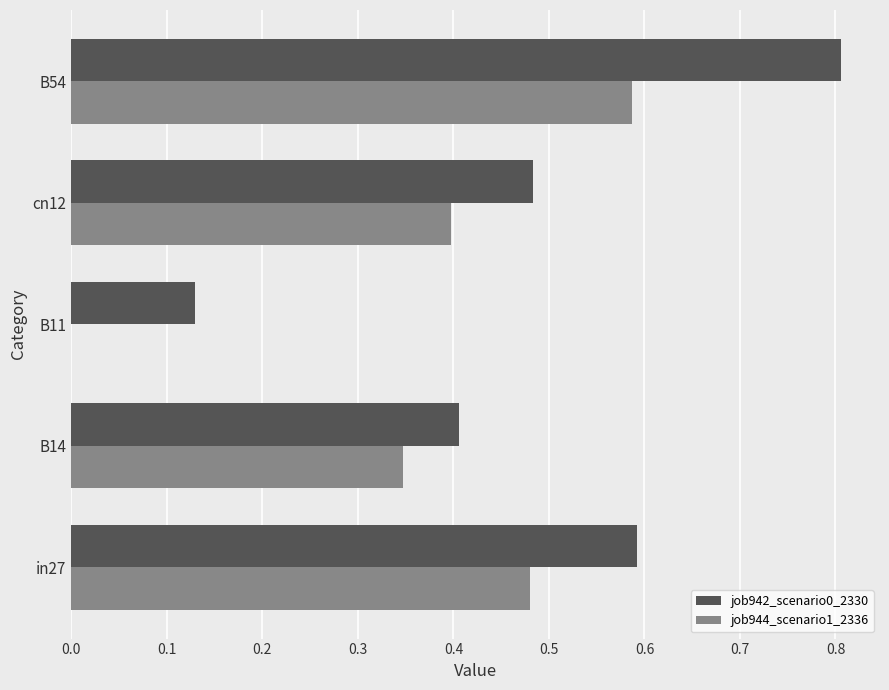

The value of job944_scenario1_2336 at cn12 is 0.6. True or false?

False